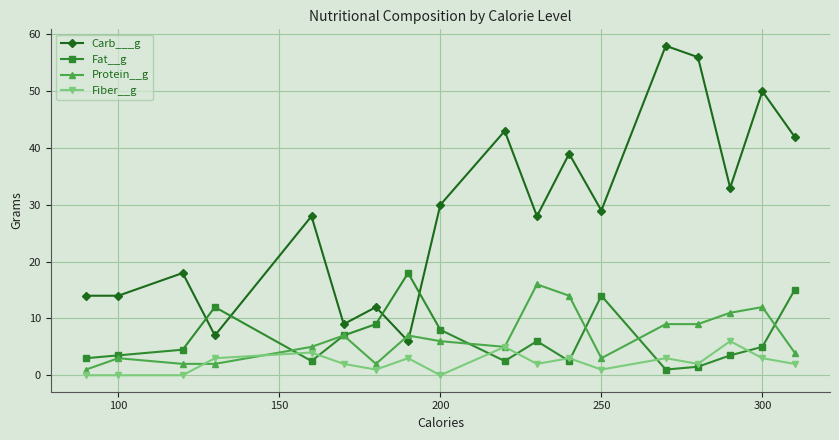

Does the chart have visible grid lines?

Yes